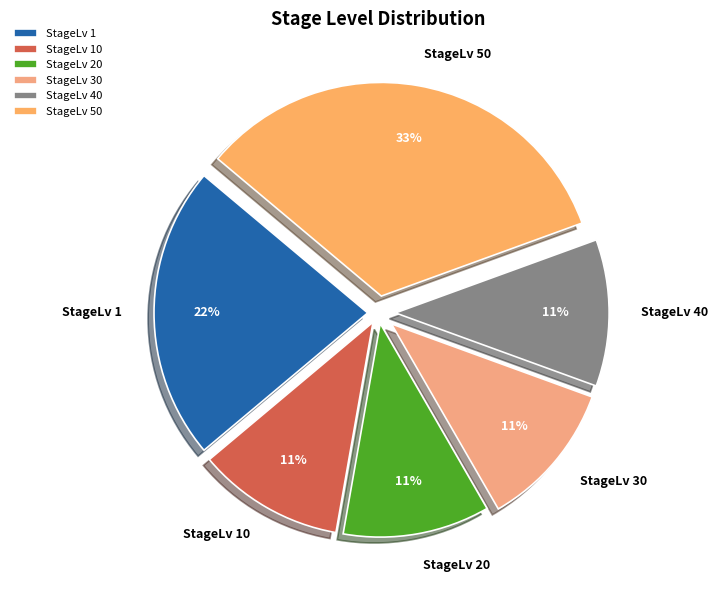

Which category has the biggest portion of the pie?

StageLv 50